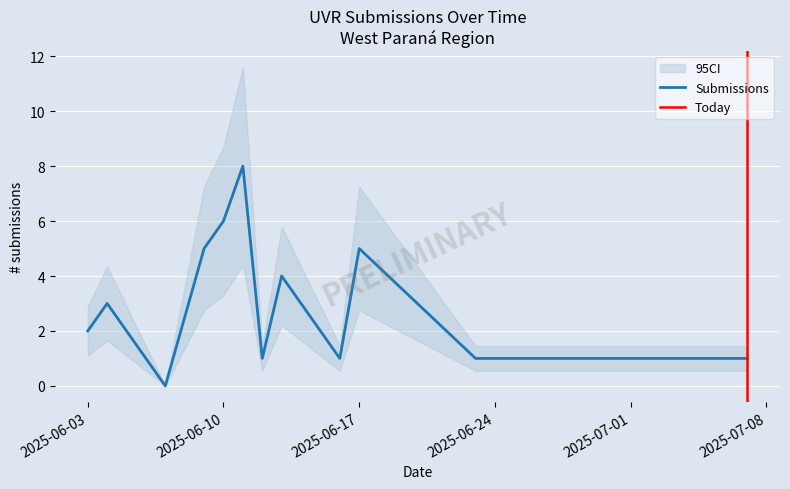

Is it true that Submissions equals 7 at 2025-06-17?

False